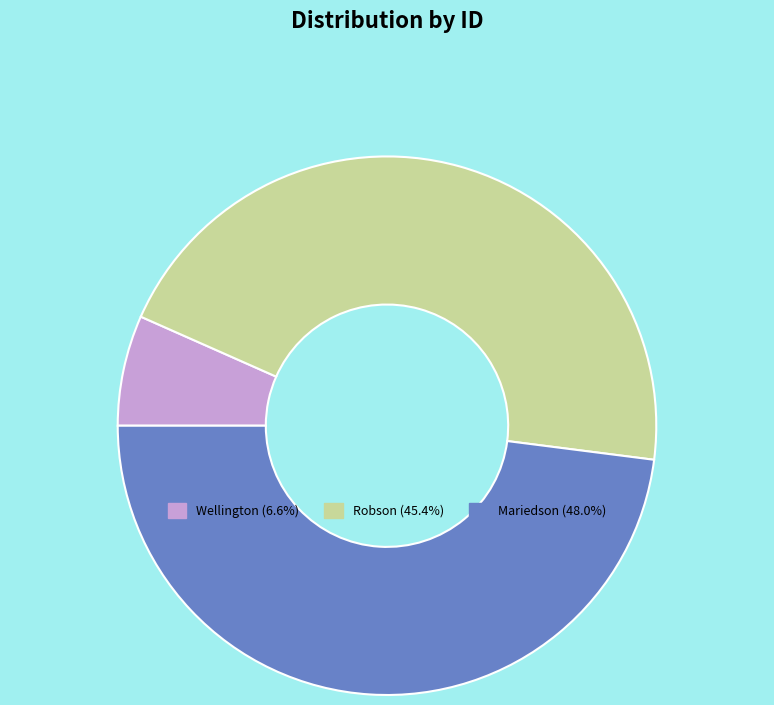

How many segments does this pie chart have?

3